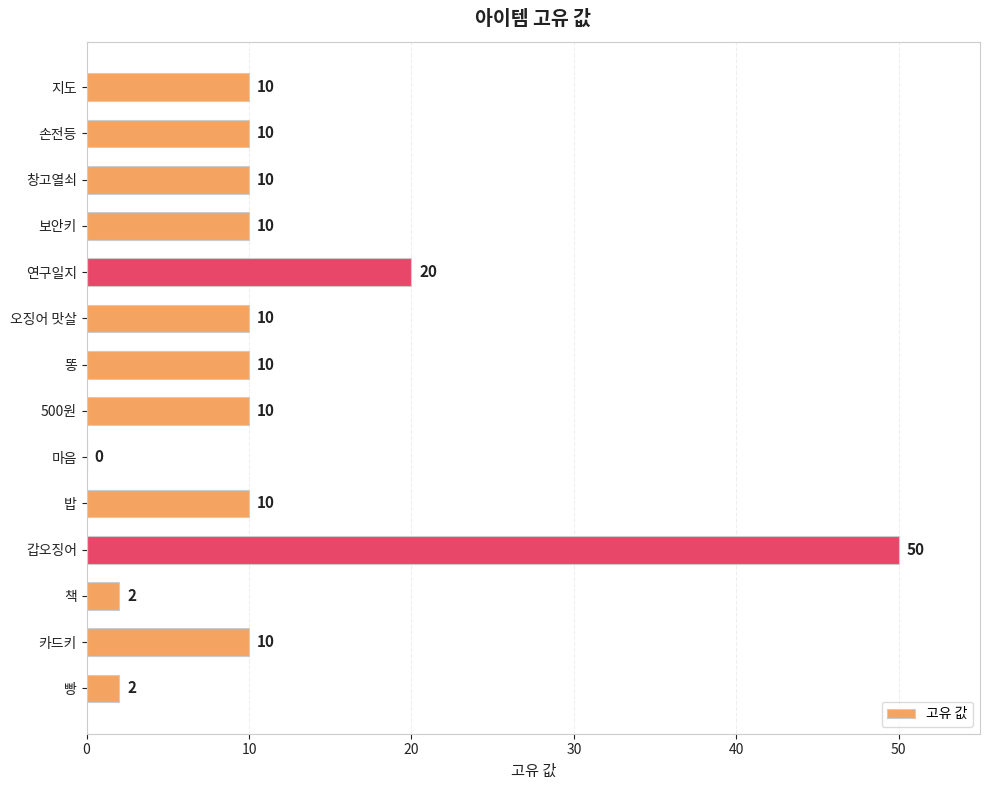

At which label is the value closest to 25?

연구일지